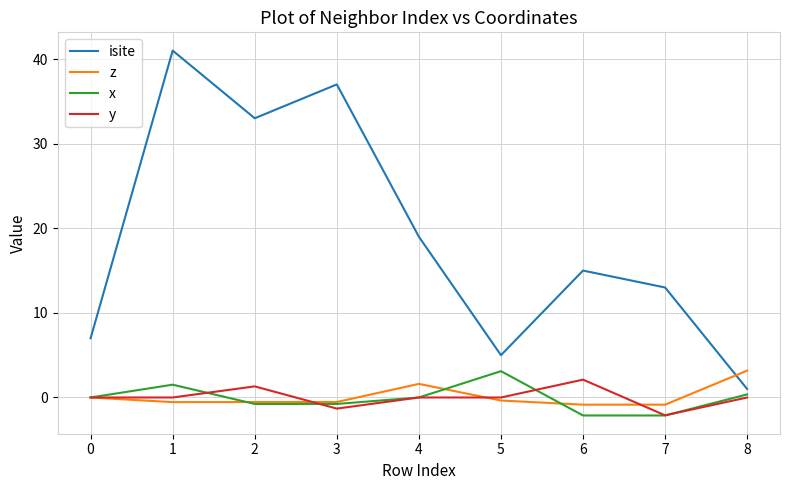

Which series has the largest range (max minus min)?

isite